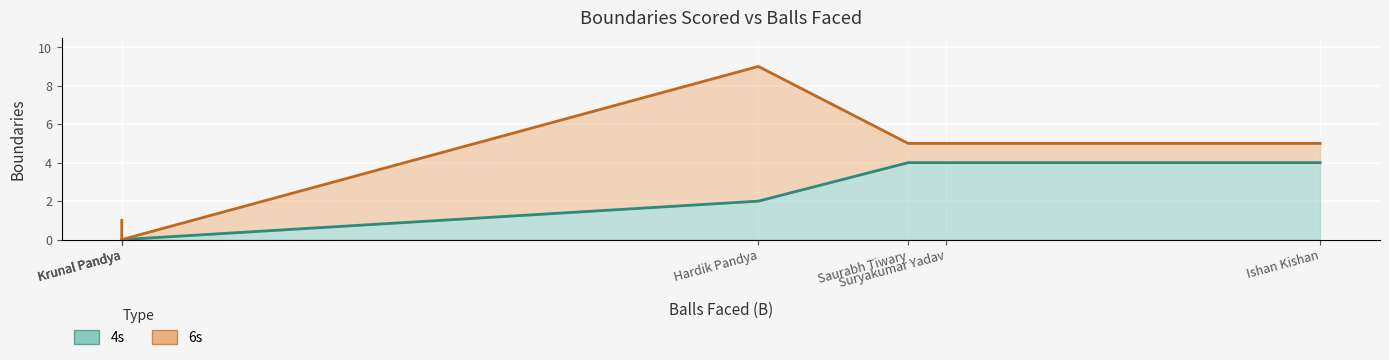

What is the spread (max minus min) of values at Suryakumar Yadav?

3